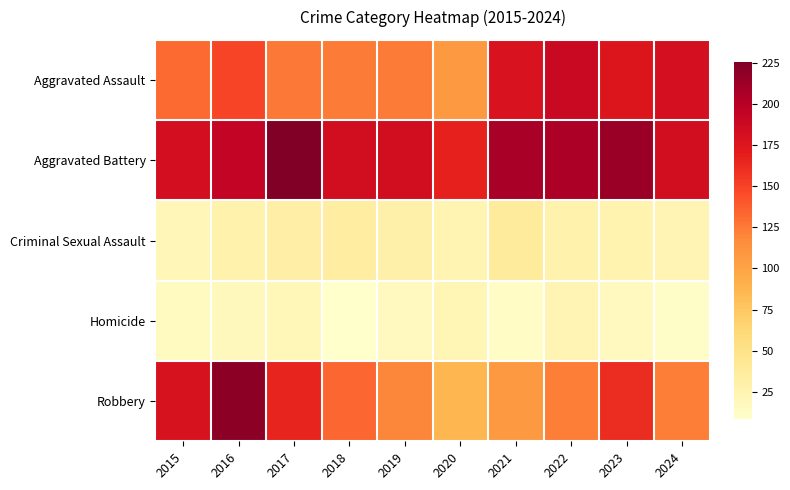

Reading left to right, list all the values displayed in this chart.

Aggravated Assault: 2015=132	2016=149	2017=126	2018=124	2019=124	2020=108	2021=179	2022=190	2023=176	2024=182
Aggravated Battery: 2015=183	2016=193	2017=226	2018=184	2019=184	2020=168	2021=208	2022=205	2023=214	2024=184
Criminal Sexual Assault: 2015=21	2016=28	2017=31	2018=35	2019=30	2020=25	2021=38	2022=27	2023=26	2024=24
Homicide: 2015=15	2016=18	2017=20	2018=8	2019=16	2020=22	2021=12	2022=24	2023=16	2024=11
Robbery: 2015=180	2016=220	2017=166	2018=134	2019=120	2020=87	2021=108	2022=123	2023=162	2024=123